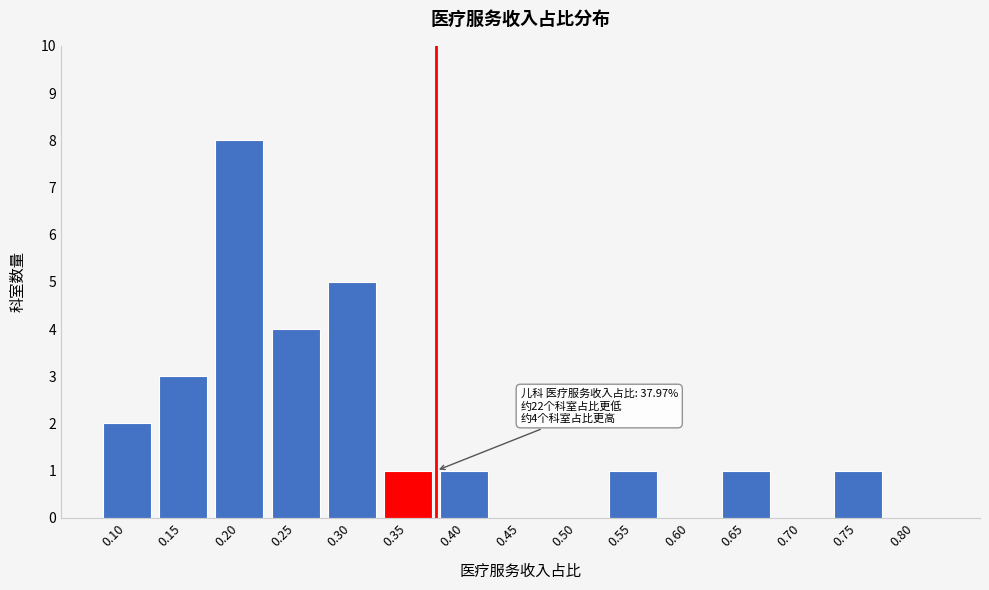

Reading right to left, transcribe all the data shown in this chart.

0.80=0	0.75=1	0.70=0	0.65=1	0.60=0	0.55=1	0.50=0	0.45=0	0.40=1	0.35=1	0.30=5	0.25=4	0.20=8	0.15=3	0.10=2